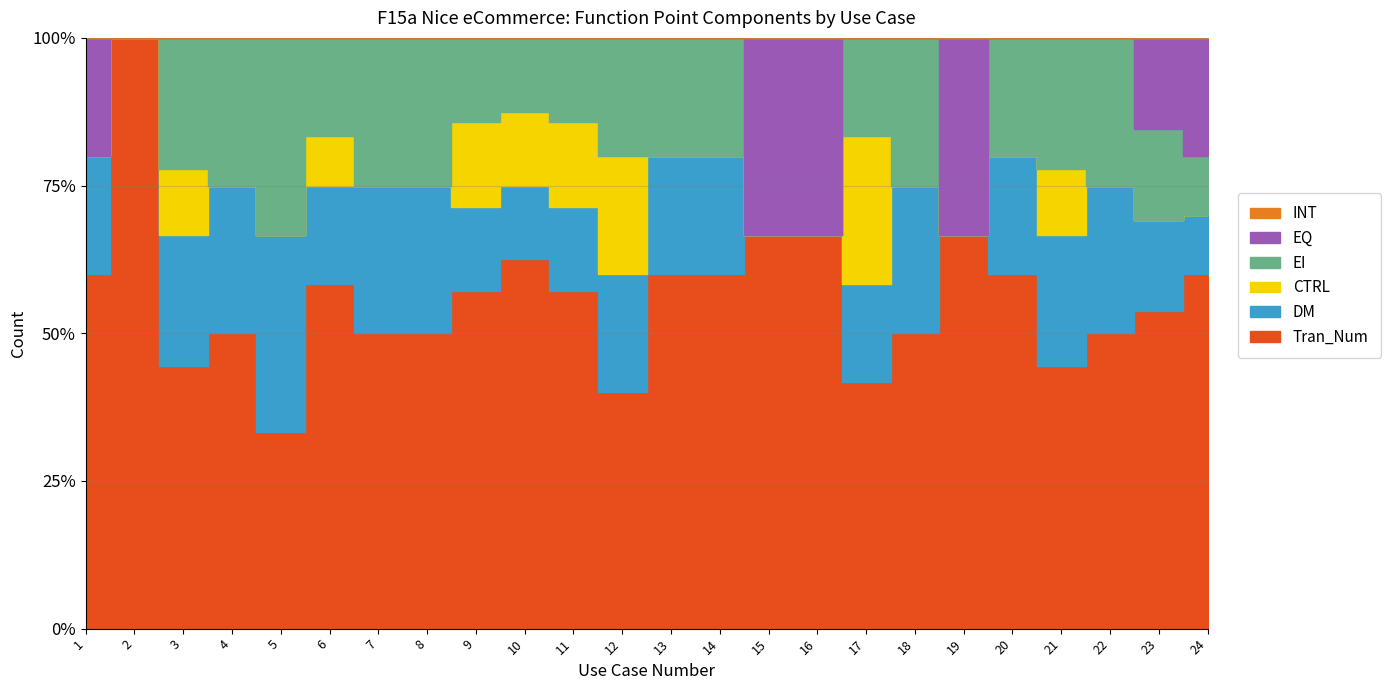

Rank the series at 15 from highest to lowest value.

Tran_Num, EQ, DM, CTRL, EI, INT